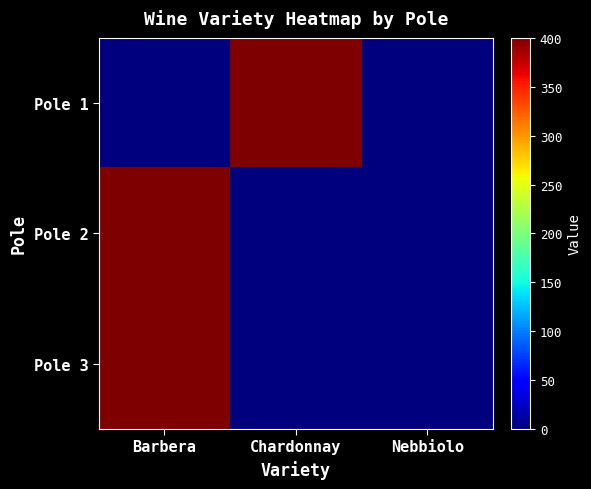

Reading left to right, list all the values displayed in this chart.

Pole 1: Barbera=0	Chardonnay=400	Nebbiolo=0
Pole 2: Barbera=400	Chardonnay=0	Nebbiolo=0
Pole 3: Barbera=400	Chardonnay=0	Nebbiolo=0